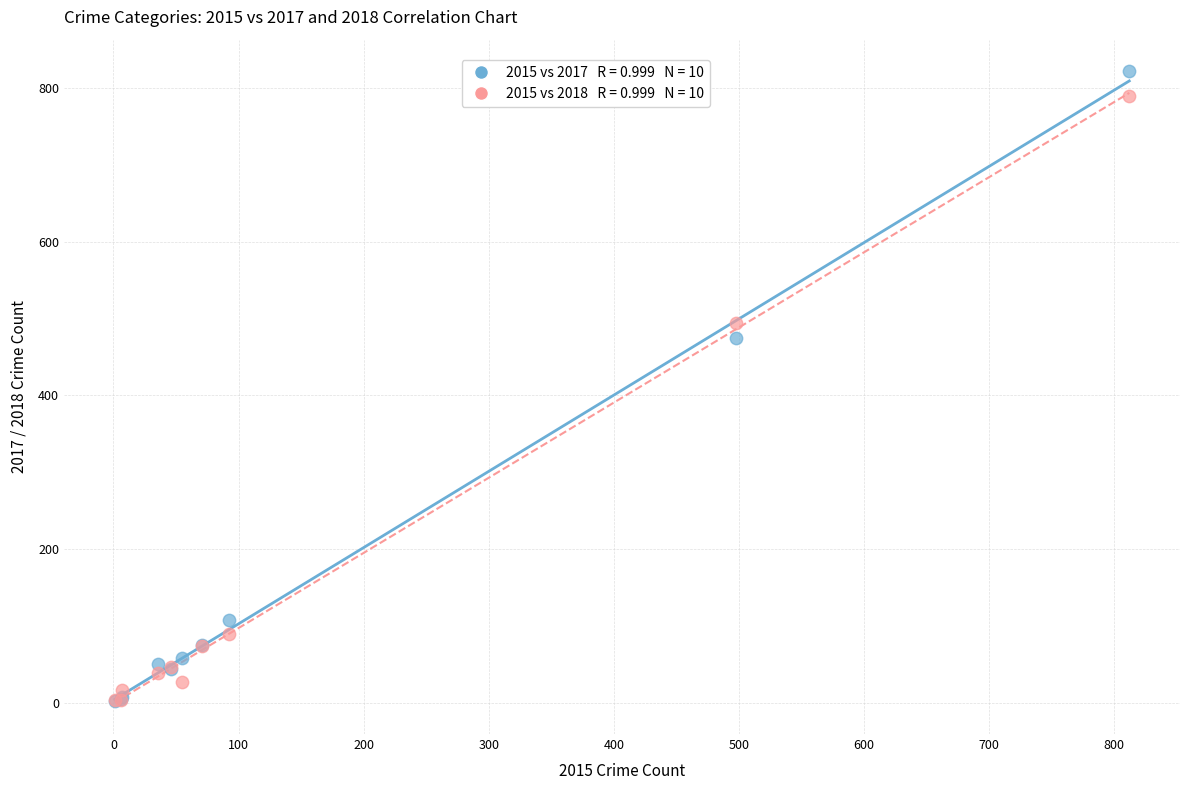

Across all series, what Y value is closest to 412?

474